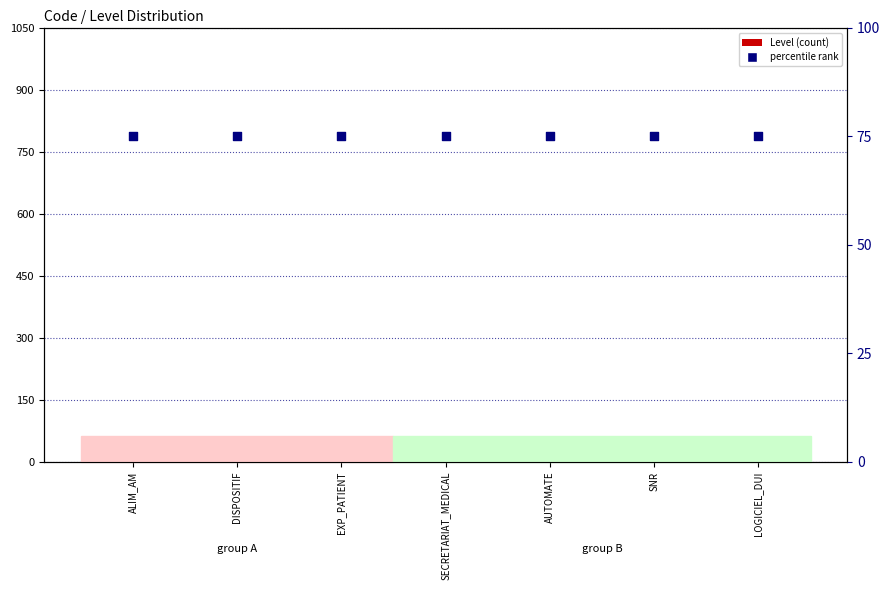

At which category is the sum across all series the highest?

ALIM_AM